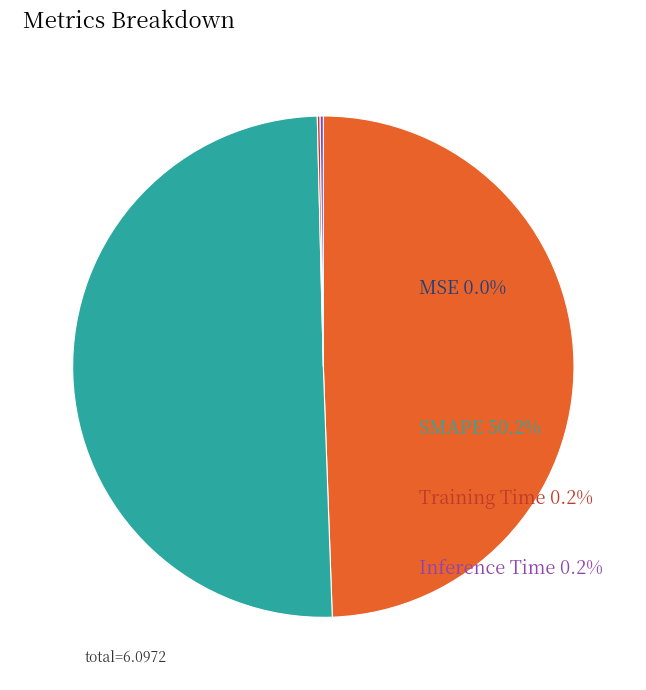

What is the majority slice?

SMAPE